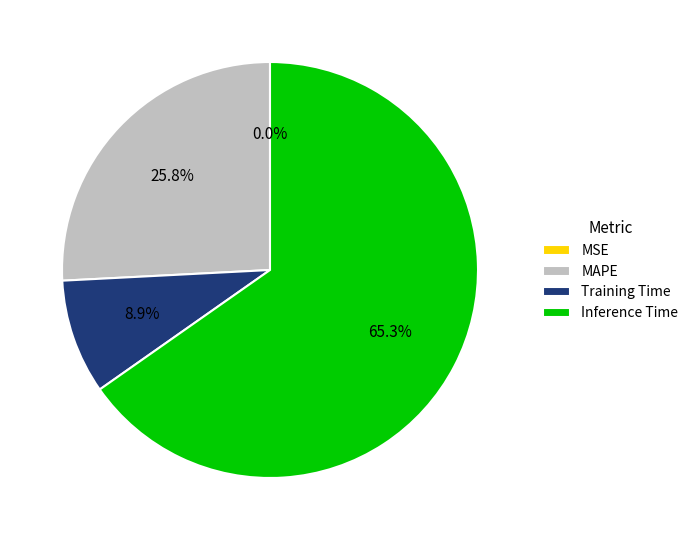

What is the largest slice in the pie chart?

Inference Time